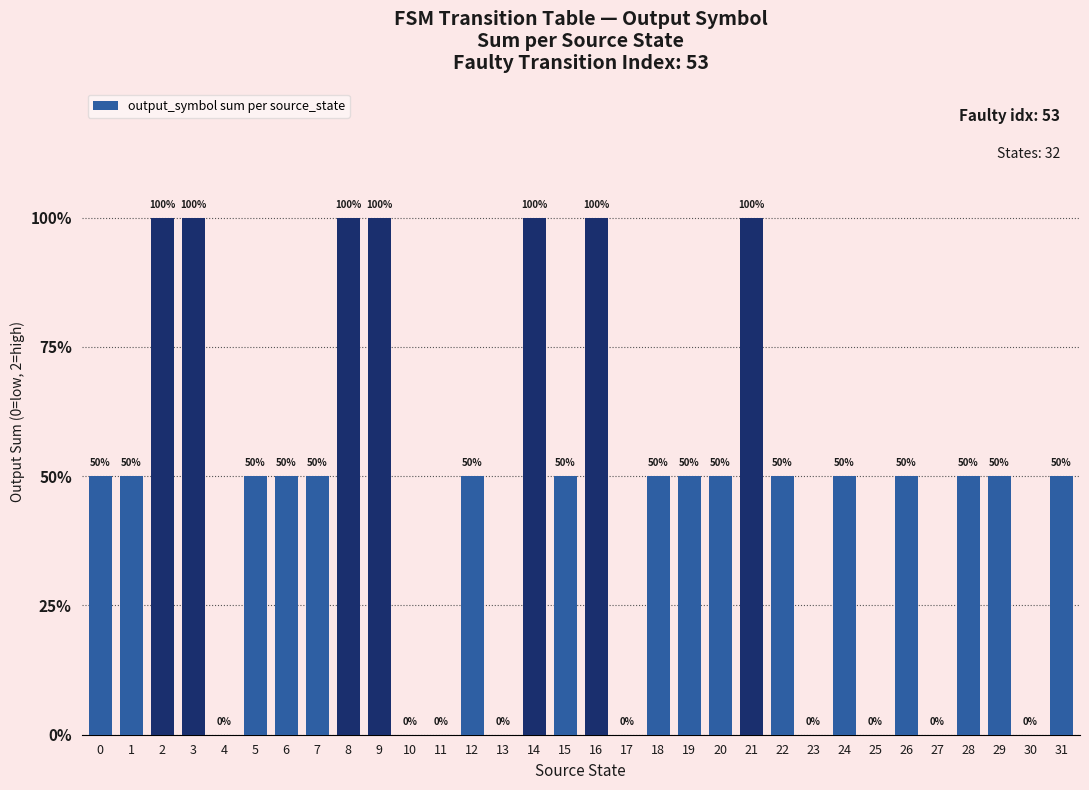

Which has a higher value, 18 or 30?

18